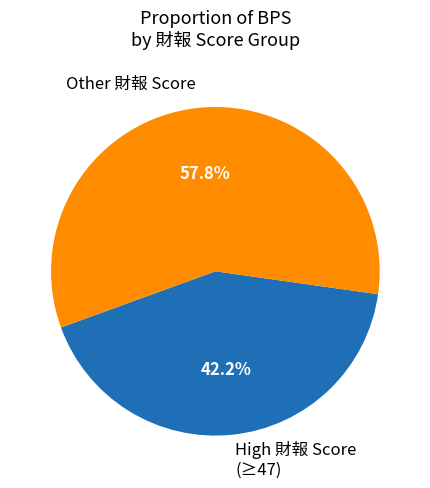

Rank the categories by value from lowest to highest.

High 財報 Score (≥47), Other 財報 Score